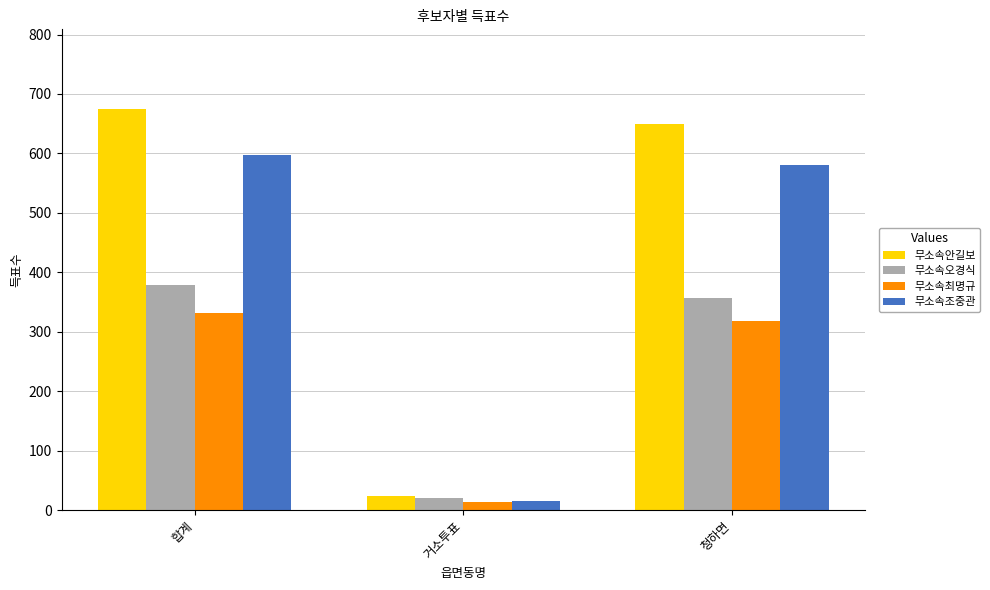

What is the label of the 1st bar from the left?

합계